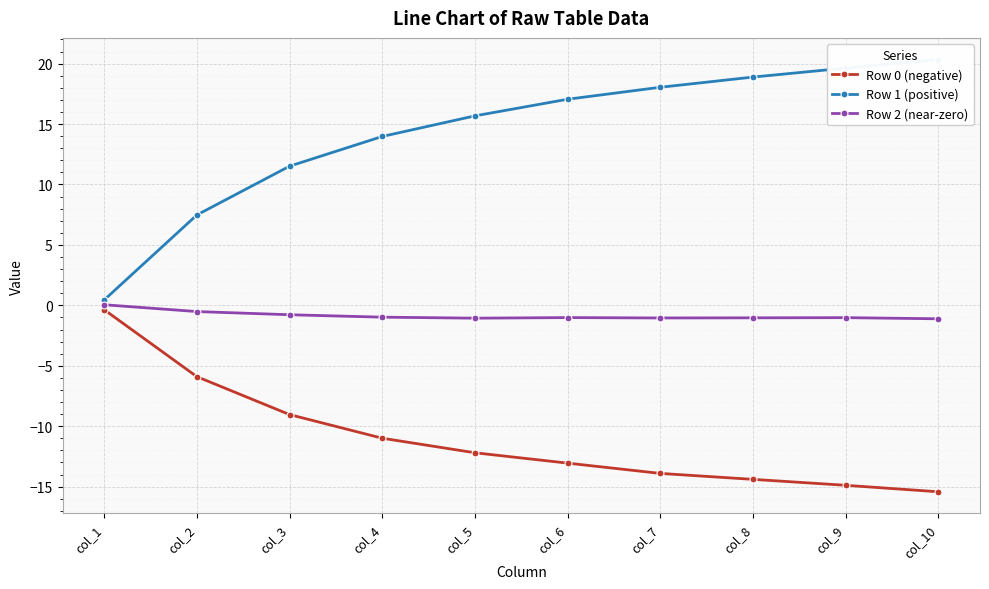

The Row 0 (negative) series shows -6.2 at col_7. True or false?

False